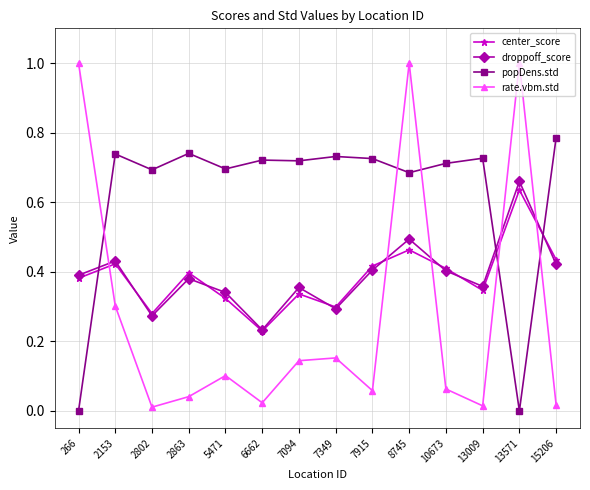

How many interior local valleys does the droppoff_score series have?

4